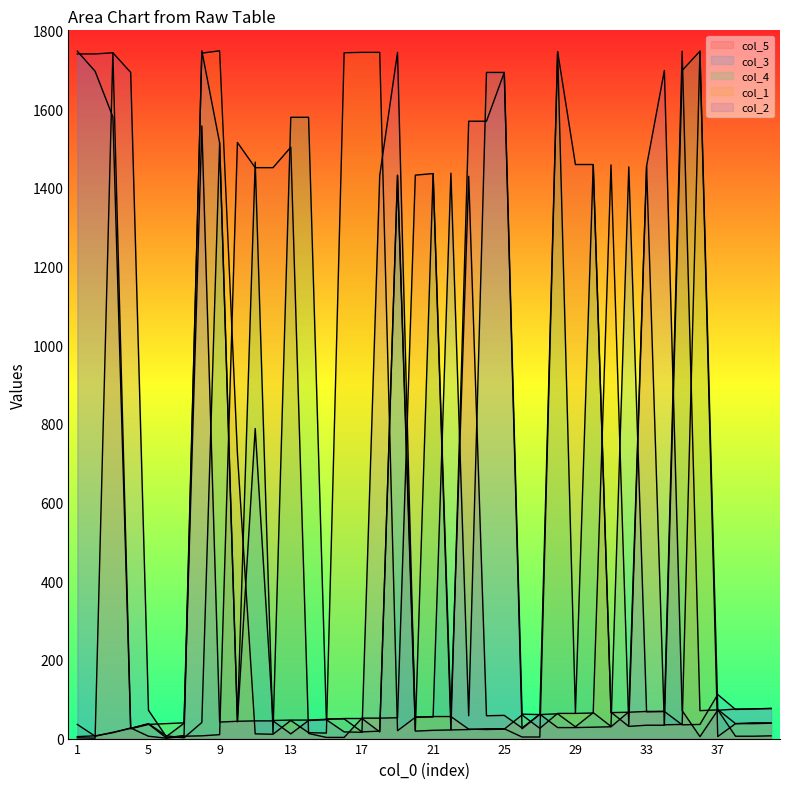

What are all the series names shown in the legend?

col_5, col_3, col_4, col_1, col_2